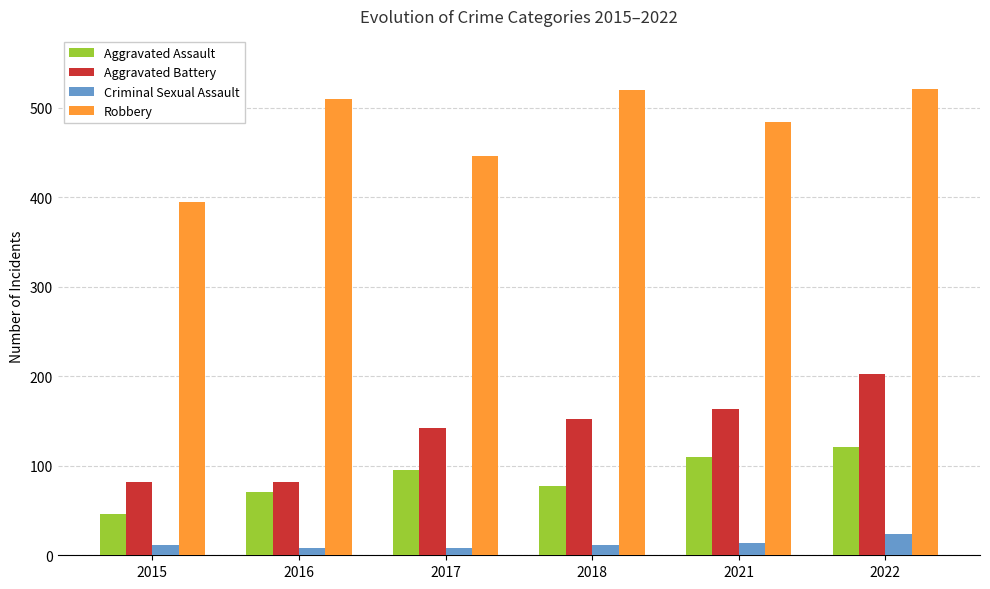

What is the difference between the highest and lowest values at 2015?

383